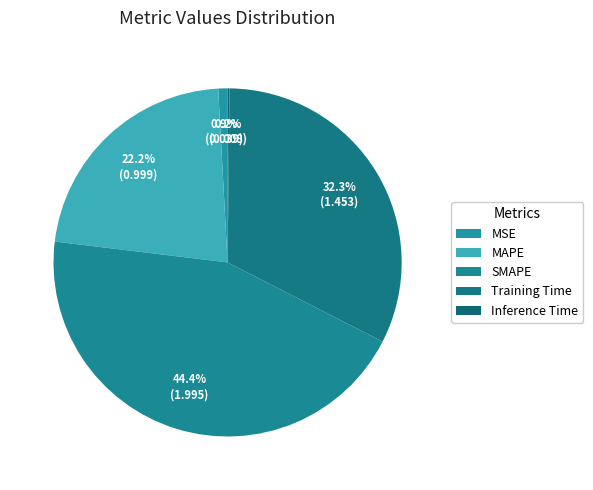

To the nearest percent, what is the difference between the largest and smallest slice percentages?

44%